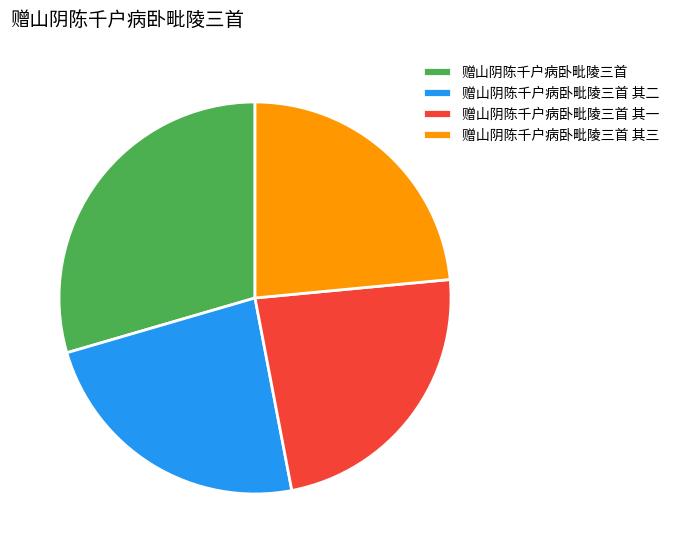

How many segments does this pie chart have?

4